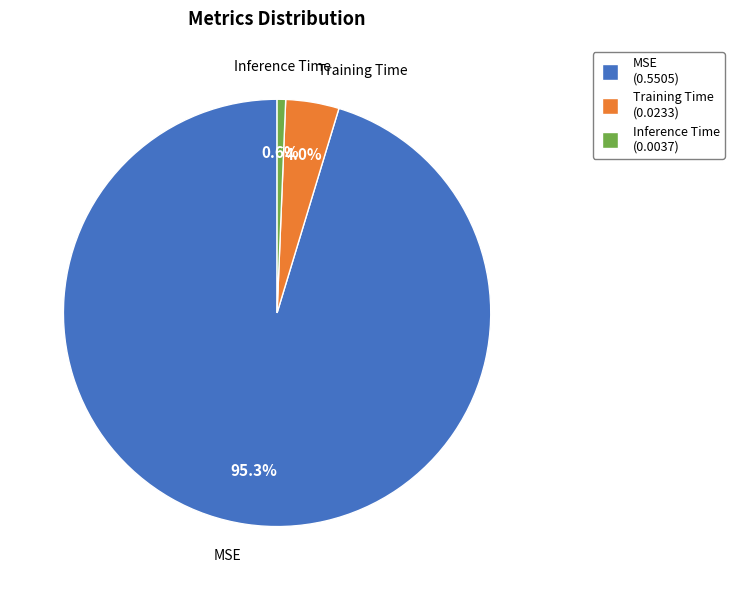

Which slice represents more than half of the pie?

MSE